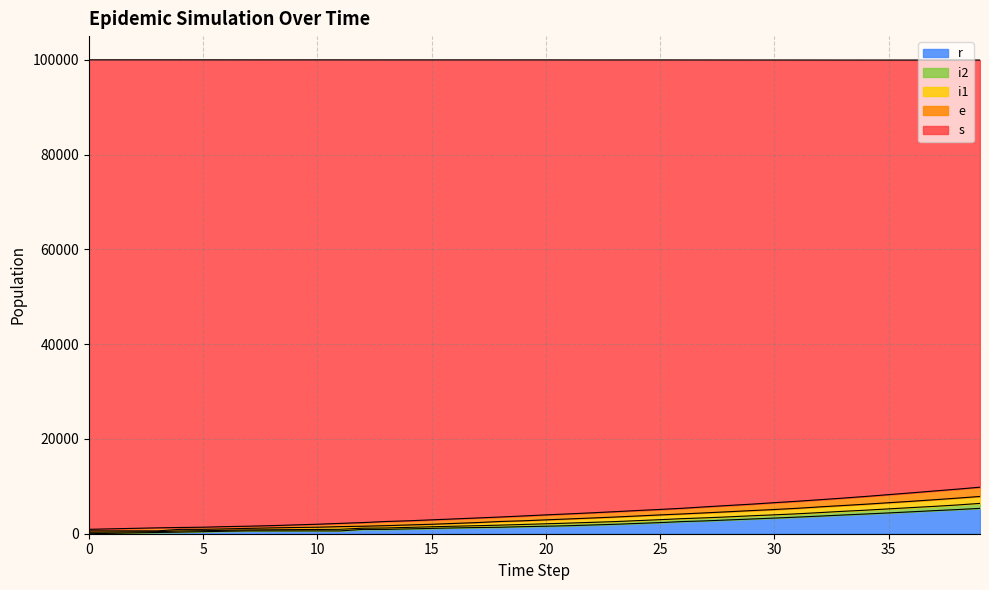

Which has a higher value, 13 or 23?

23